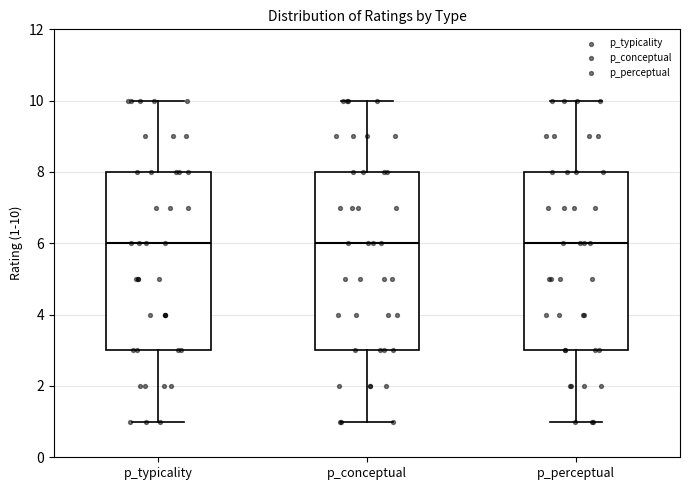

Reading left to right, read every box against the y-axis: the position of its median line, the range the box covers, and the ends of its whiskers. The values are not printed on the chart, so give them approximately, as read against the axis.

p_typicality: median 6, box 3 to 8, whiskers 1 to 10
p_conceptual: median 6, box 3 to 8, whiskers 1 to 10
p_perceptual: median 6, box 3 to 8, whiskers 1 to 10